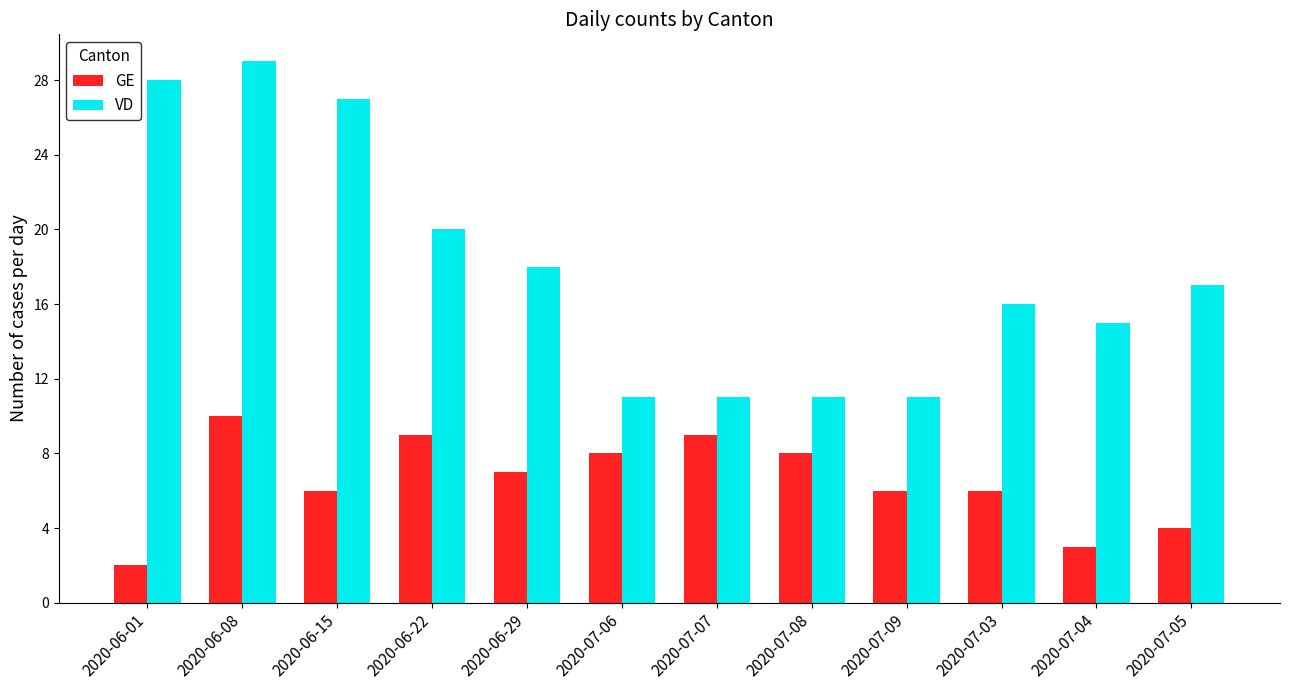

How many data points in GE are less than 7?

6